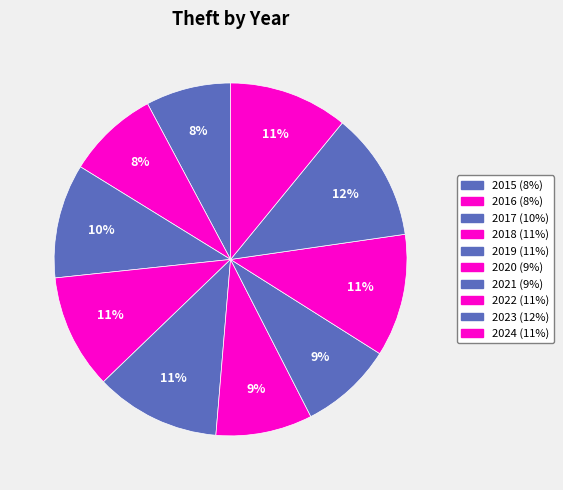

What is the change in value from 2016 to 2022?

+122